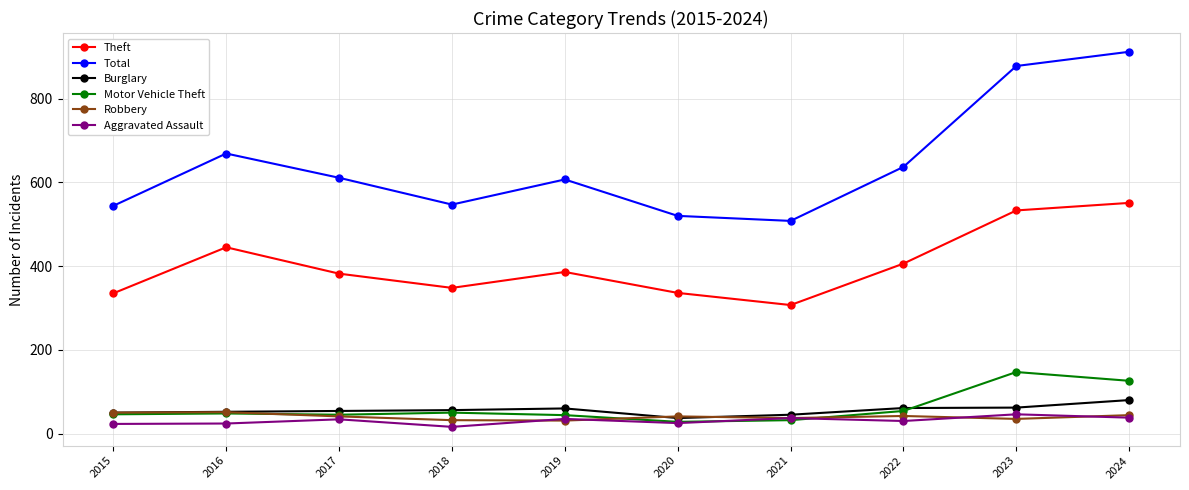

Where does the Total series first go above 611?

2016